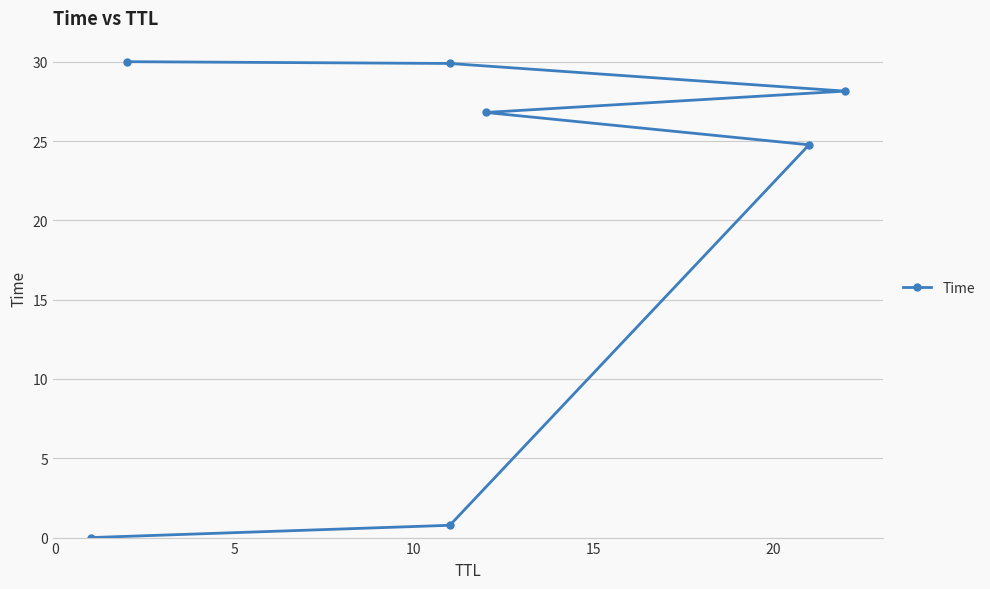

True or false: the data shows 39.9 at 10.

False